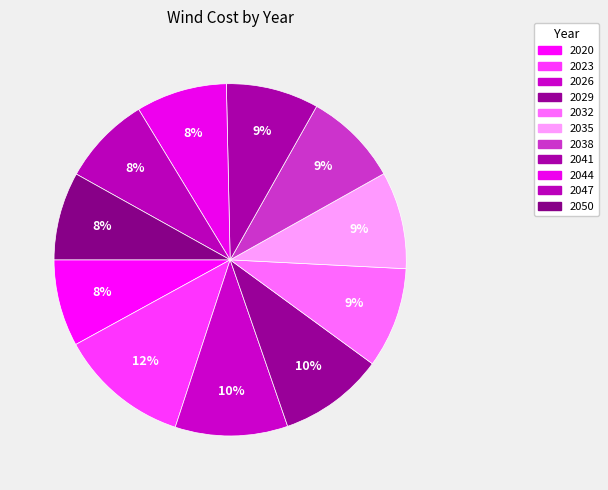

Count the number of slices in the pie.

11